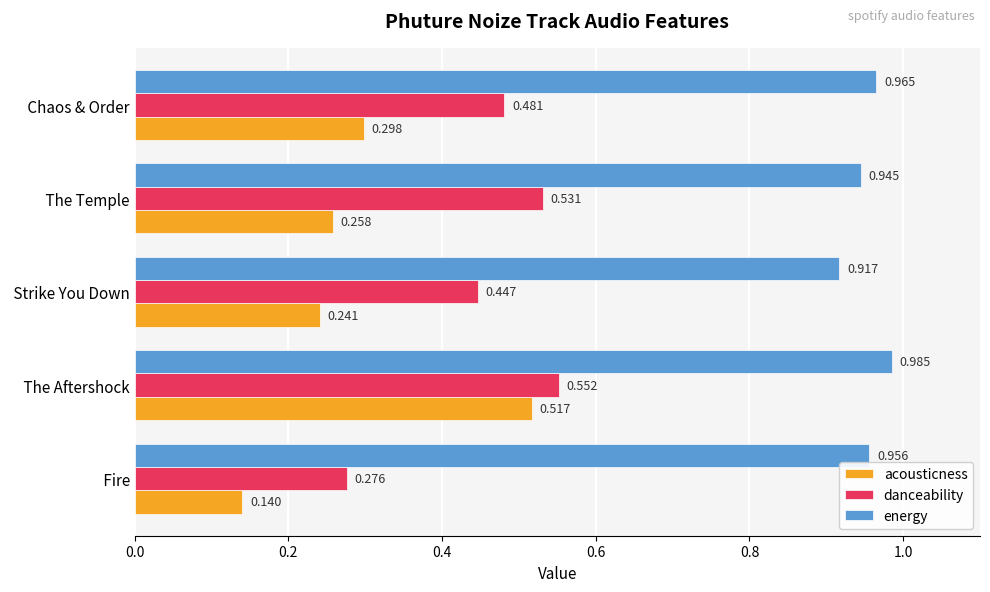

Which series has the widest spread of values?

acousticness